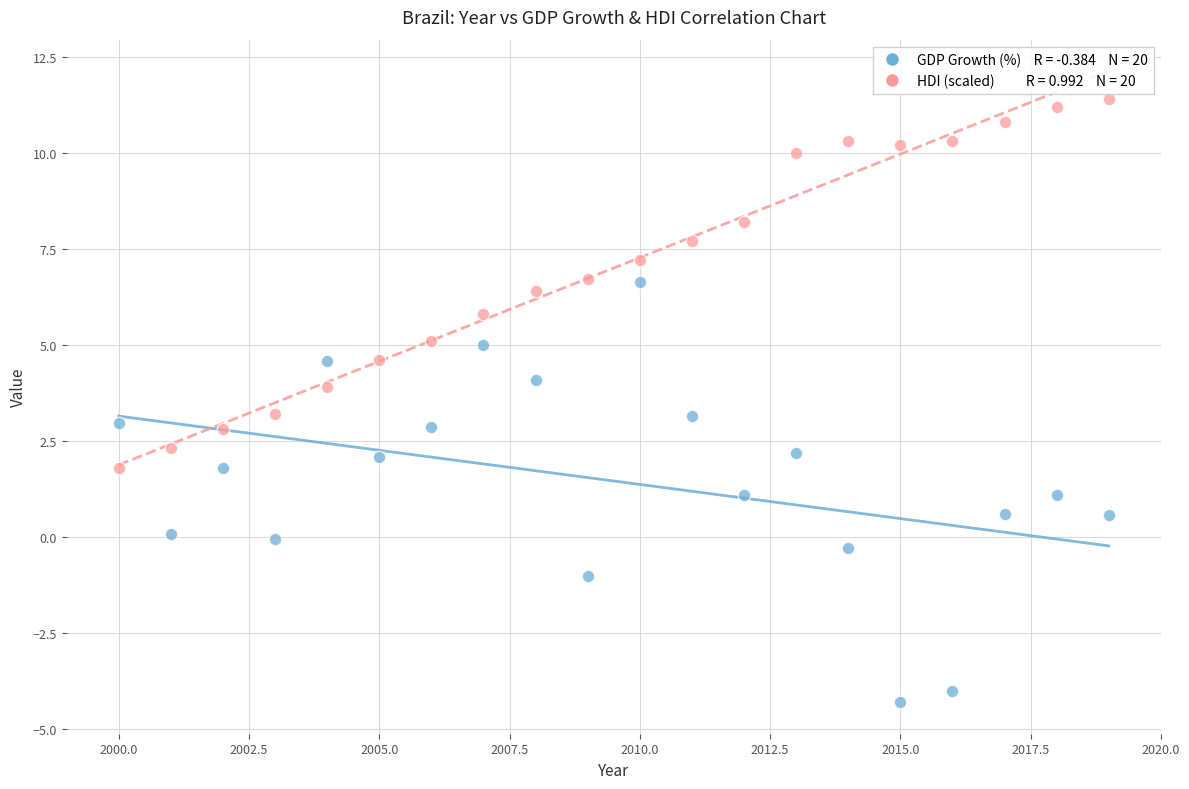

Across all data points, what is the range of X values (max minus min)?

19.0